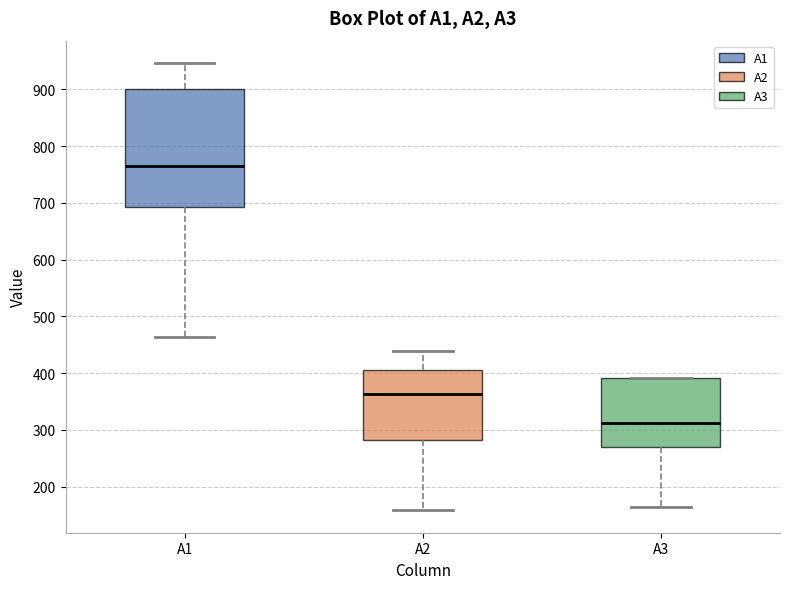

Which box has the highest median line?

A1